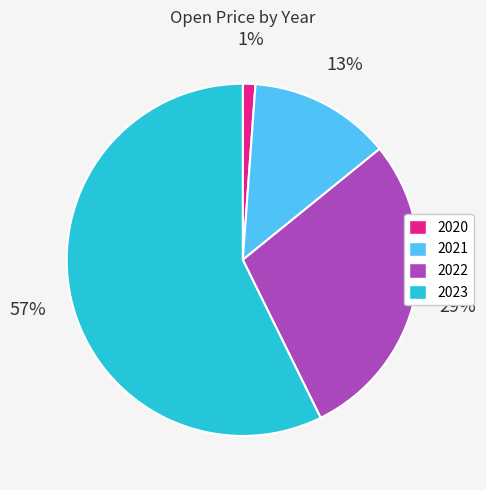

Combined, do 2022 and 2021 account for over 50%?

No